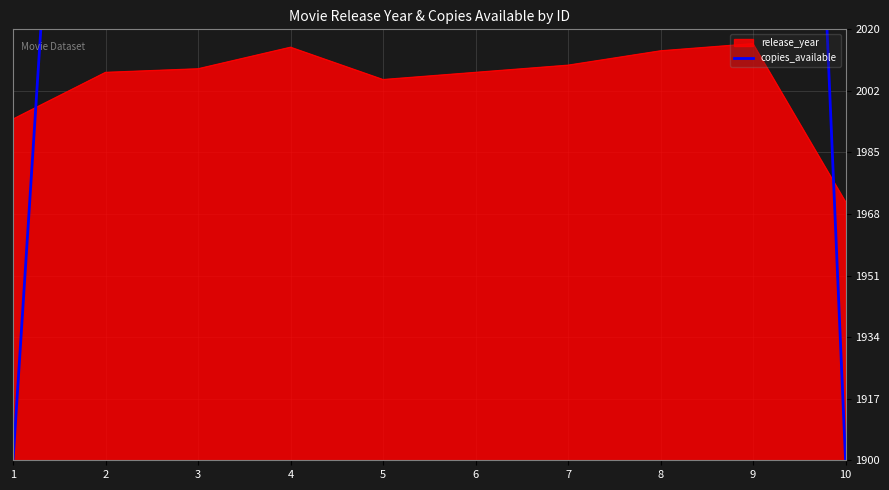

True or false: release_year has a value of 2932 at 3.

False